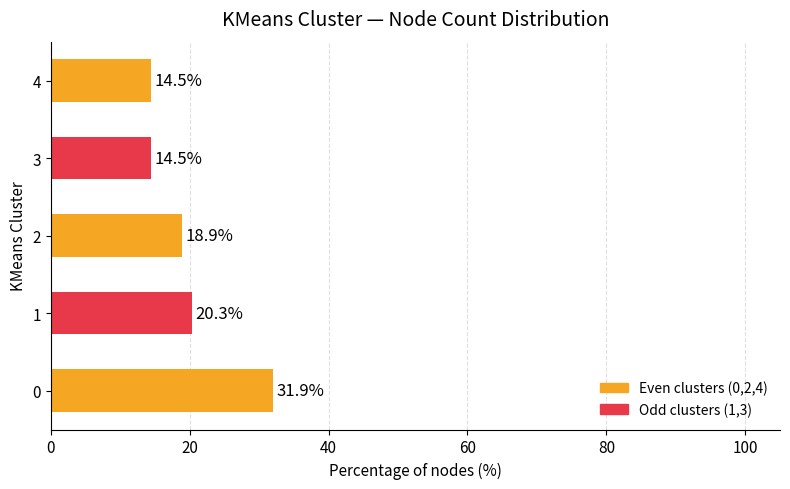

What is the maximum value shown in the chart?

31.9